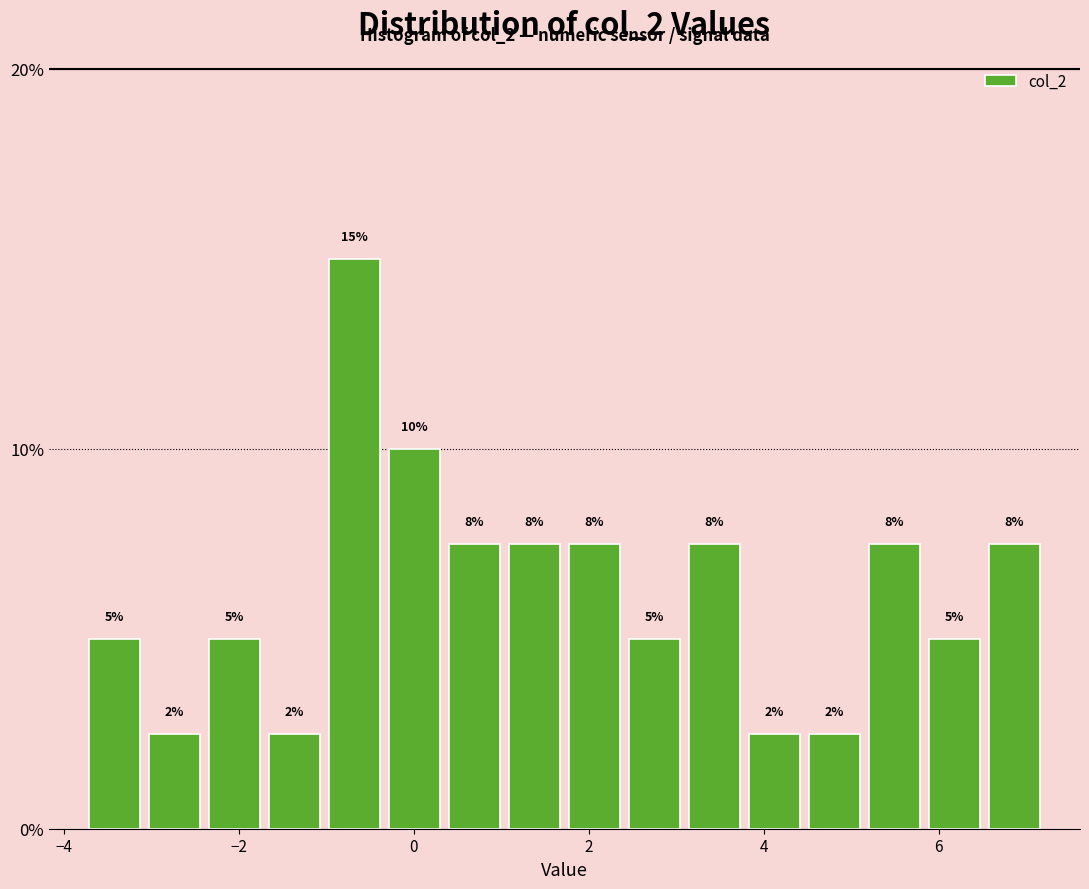

Around what value on the x-axis is the tallest bar? Give the approximate position of its centre, as read against the axis.

-0.6